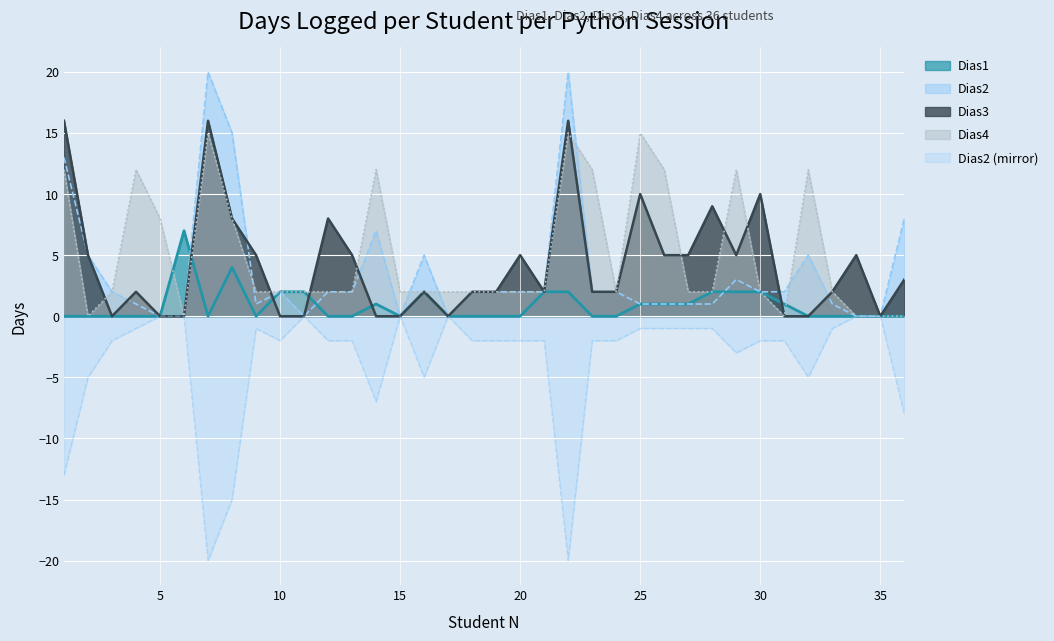

Which category has the highest value in the Dias1 series?

6